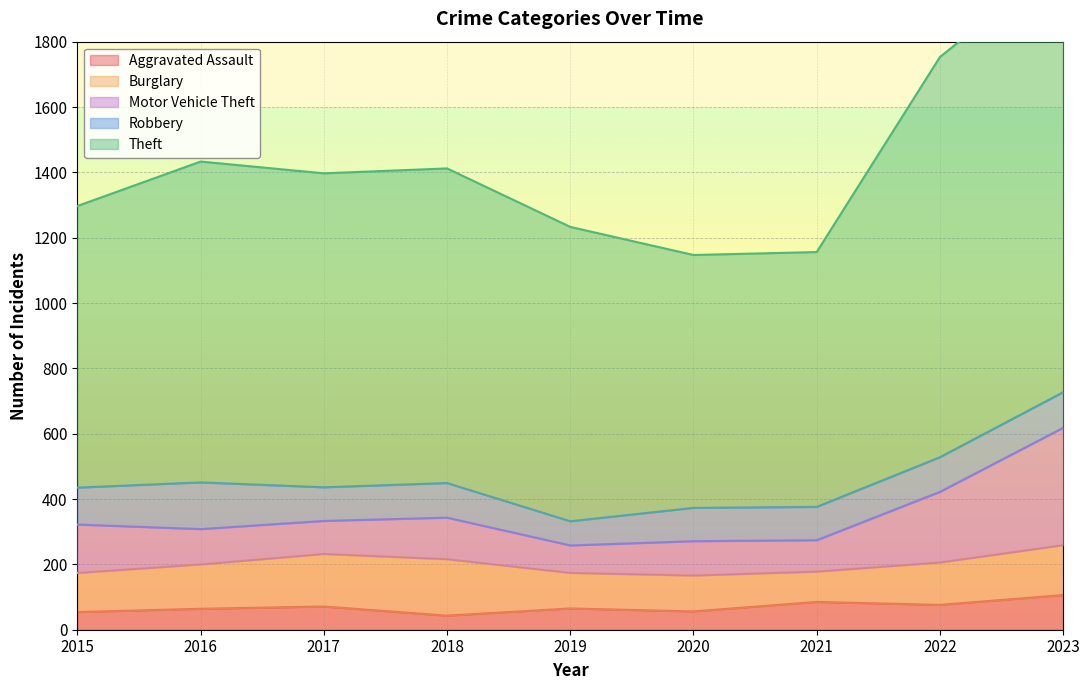

Count the number of data series in this chart.

5